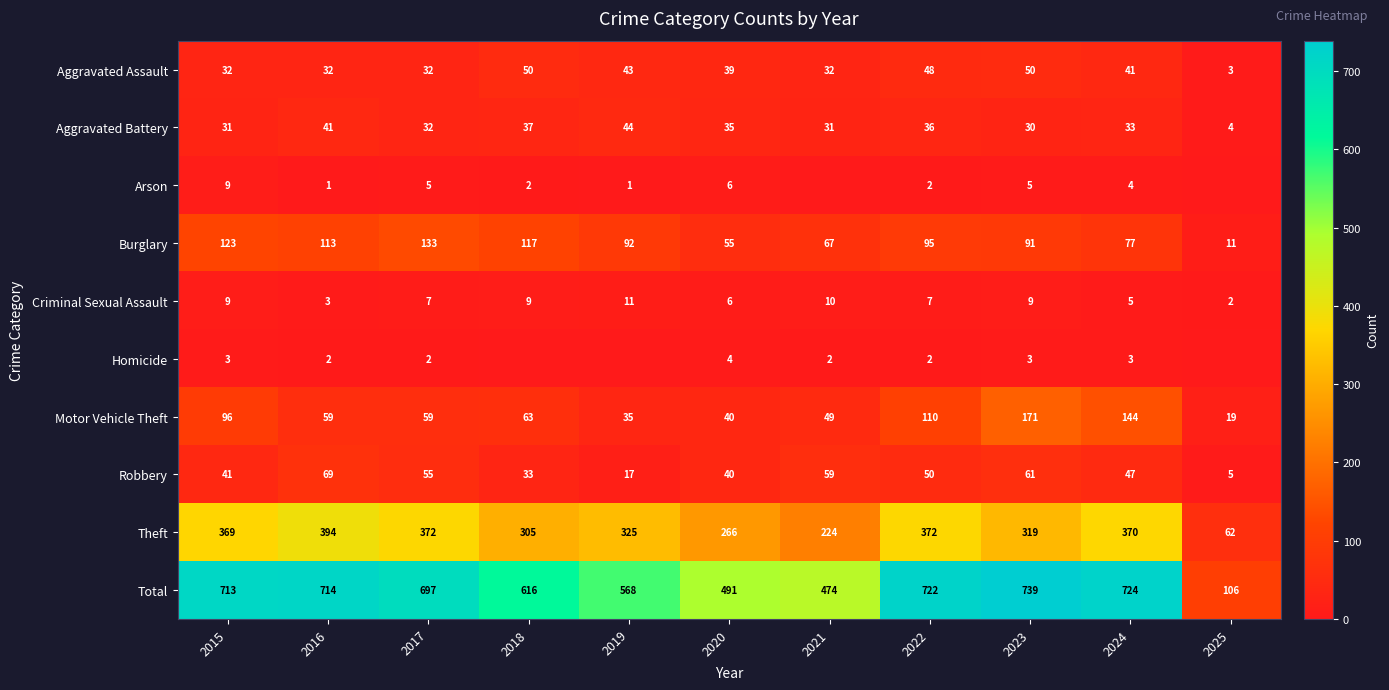

What is the difference between the Criminal Sexual Assault values at 2025 and 2018?

7